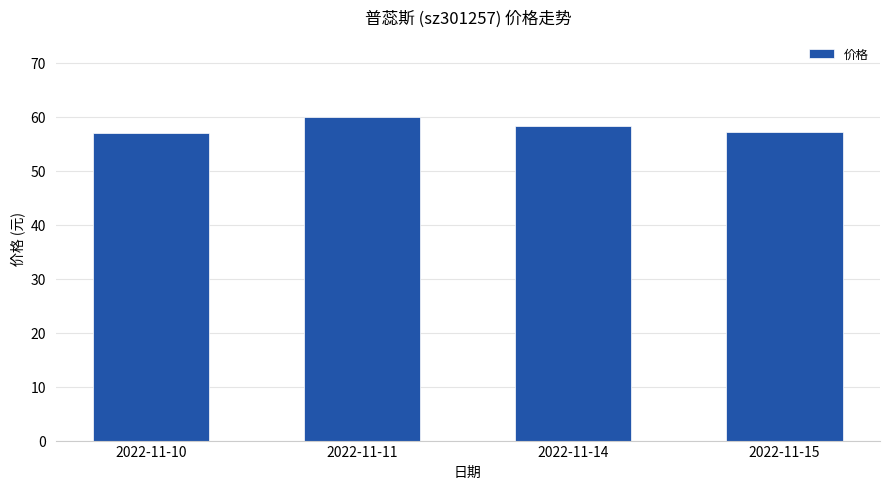

What is the value of the 1st bar from the left?

56.9